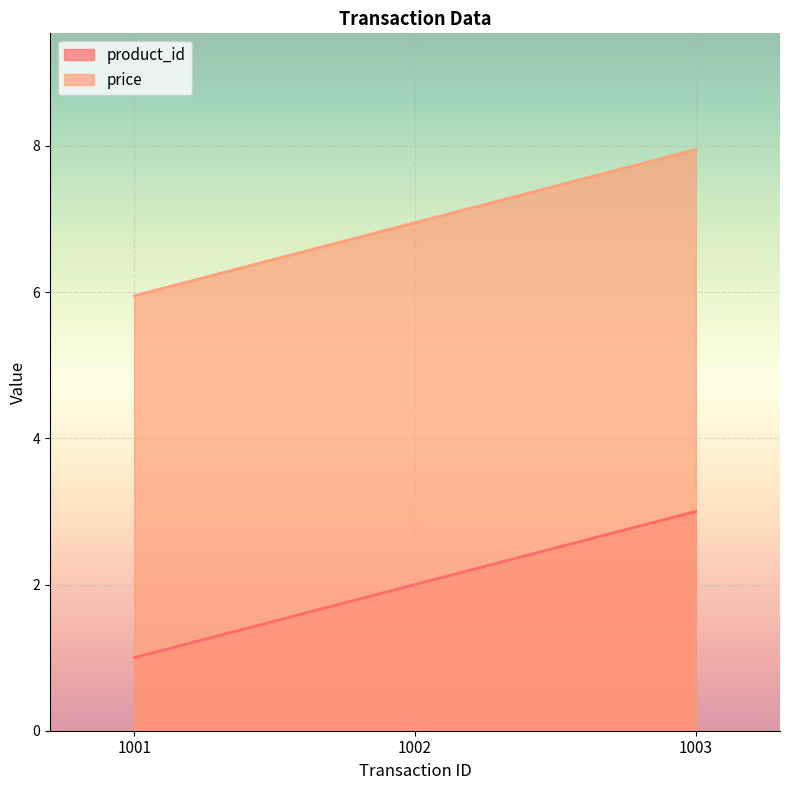

List the series in order of their peak value, lowest first.

product_id, price